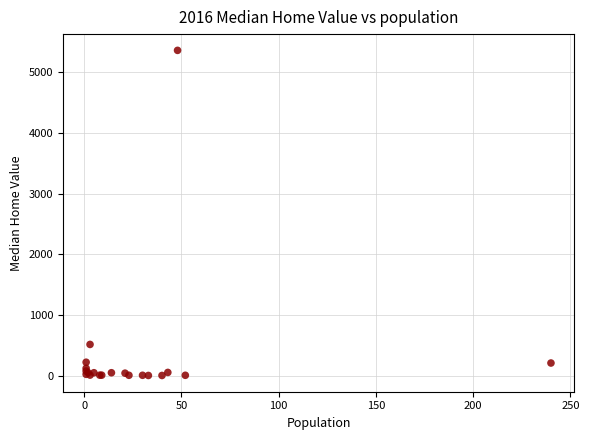

What Y value in the scatter plot is closest to 2682?

517